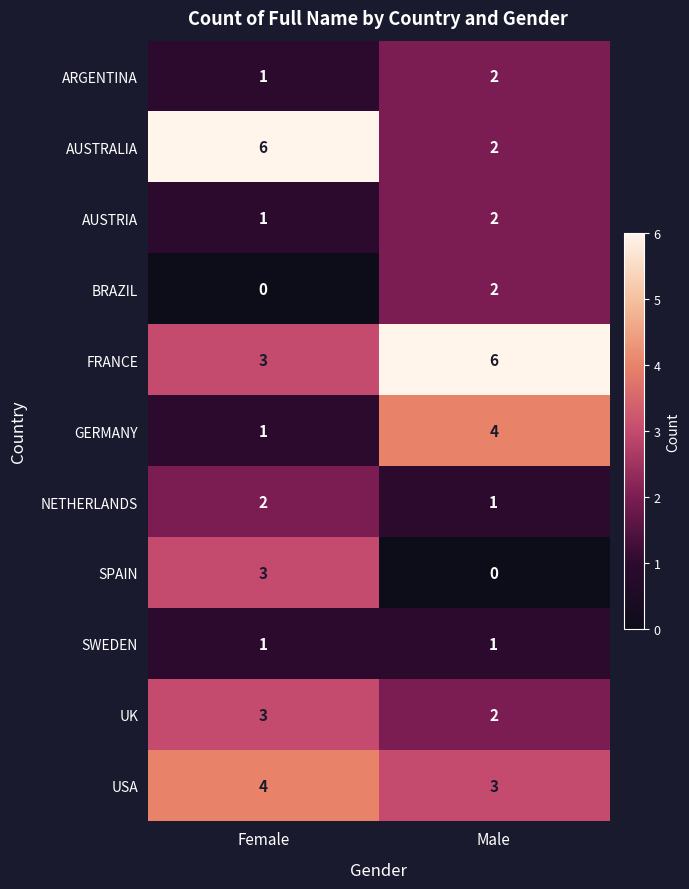

What is the maximum value shown in the chart?

6